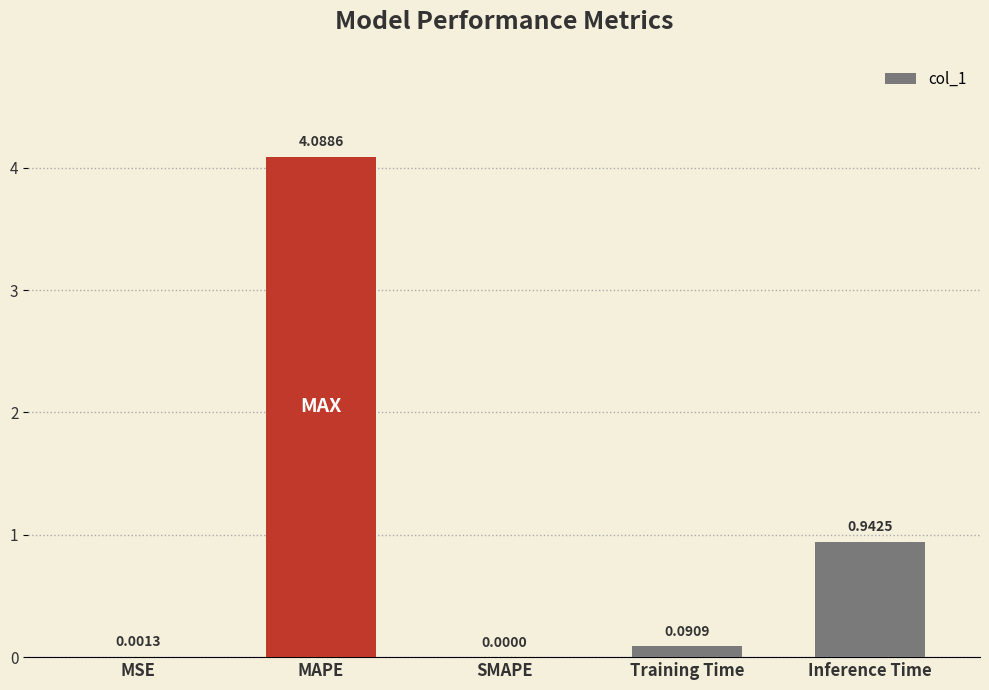

Where is the data nearest to the value 2?

Inference Time